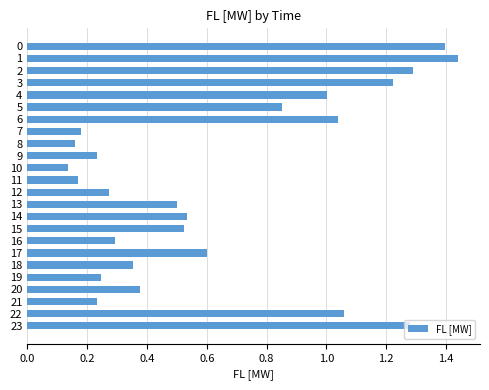

At which category does the chart reach its minimum across all series?

10